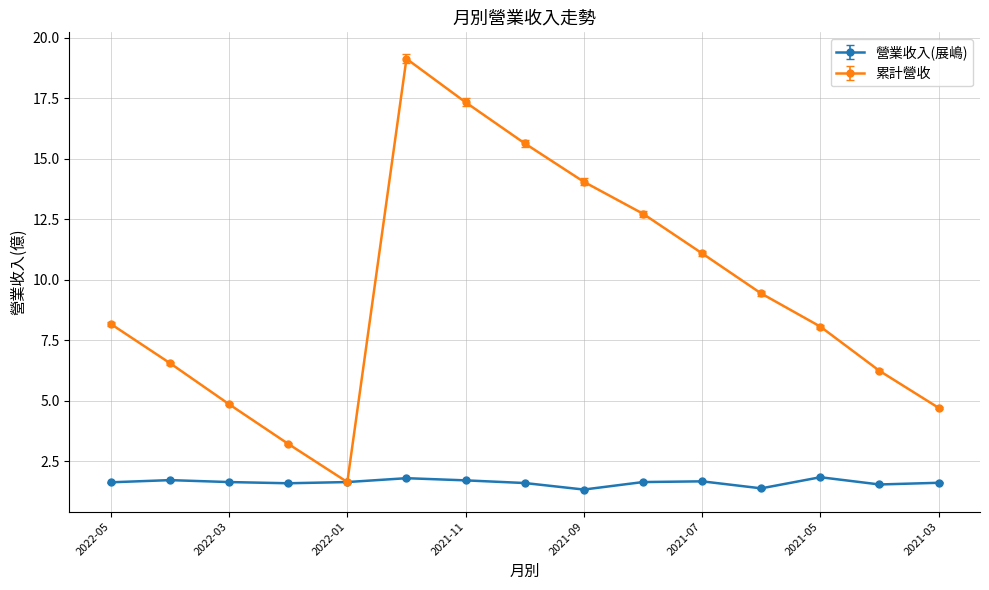

How many interior local peaks does the 累計營收 series have?

1